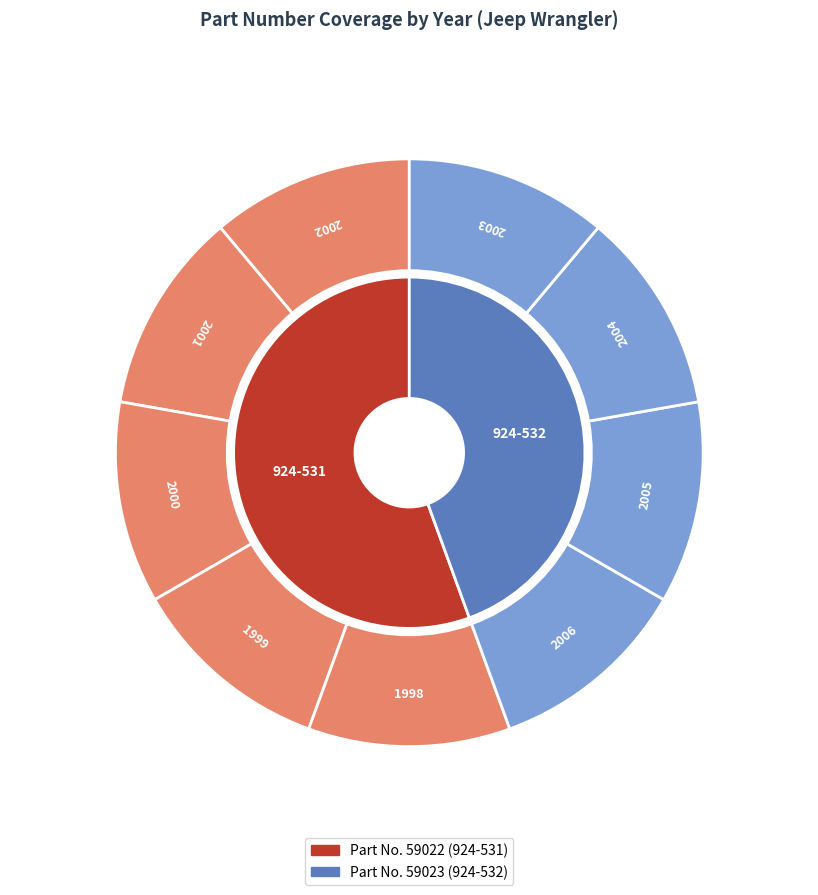

Which slice is the largest?

924-531 (1998-2002)